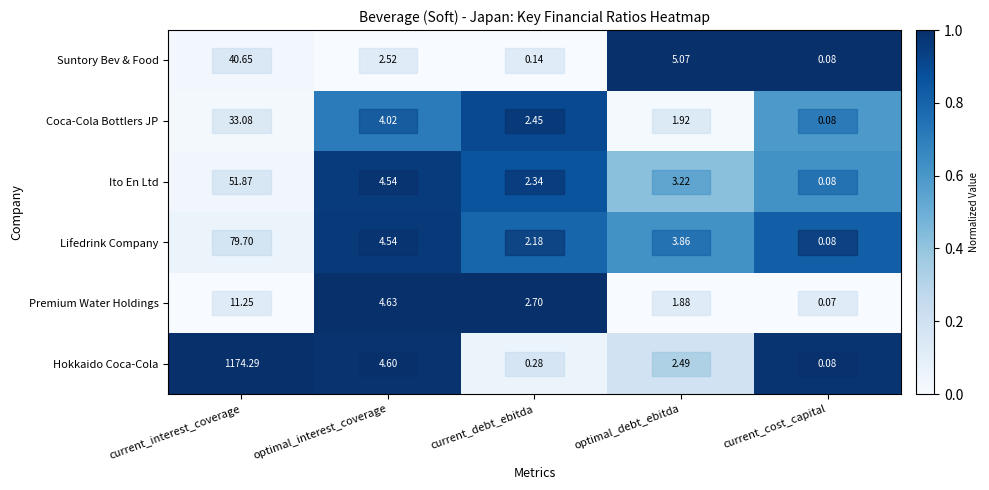

How many categories are shown in the chart?

5